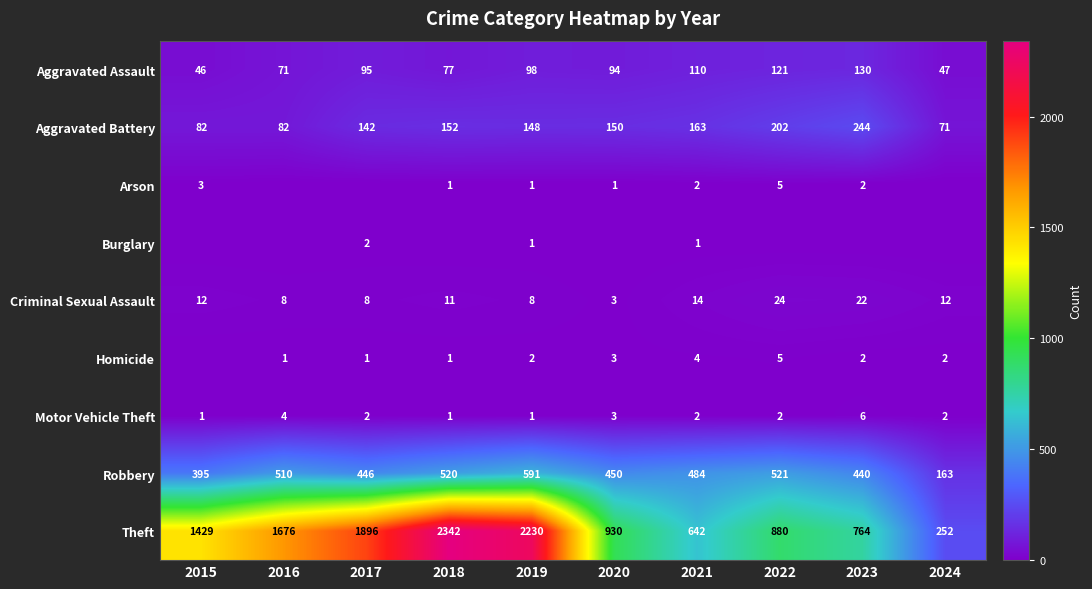

Is it true that Motor Vehicle Theft equals 2 at 2022?

True